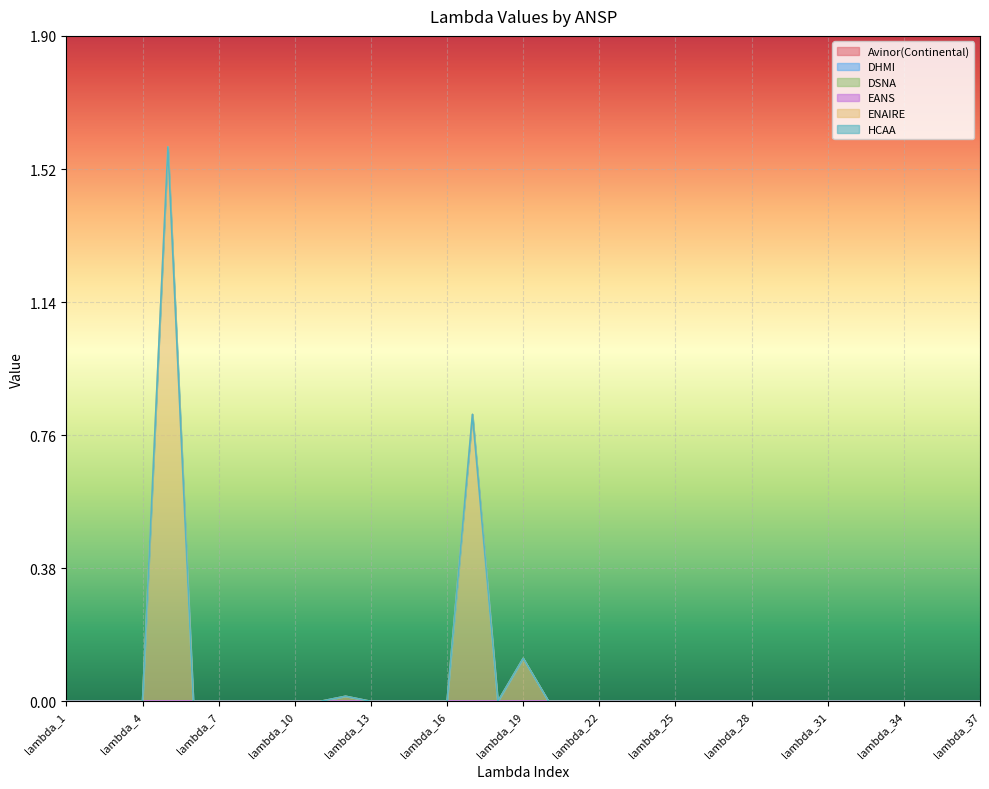

Does the chart display data point markers on the line(s)?

No